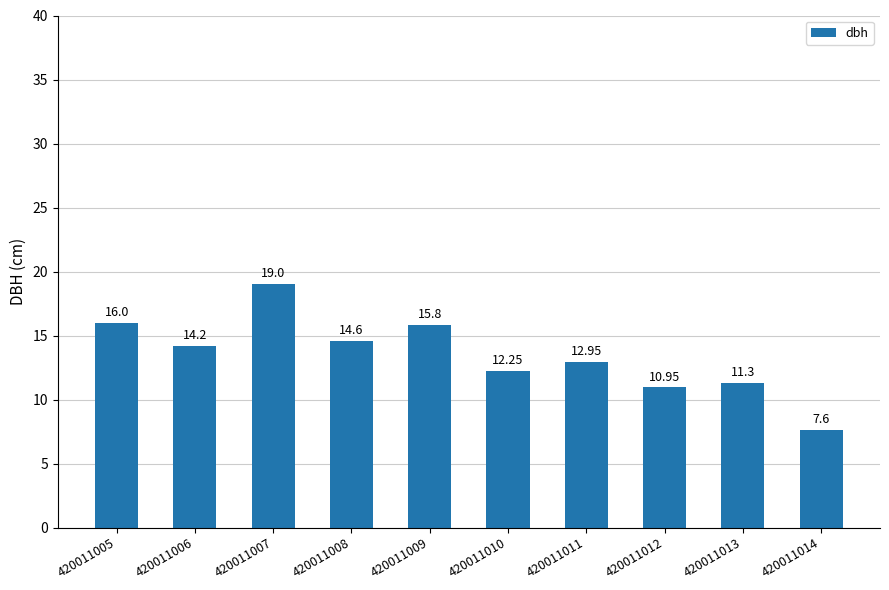

What is the greatest value displayed?

19.0